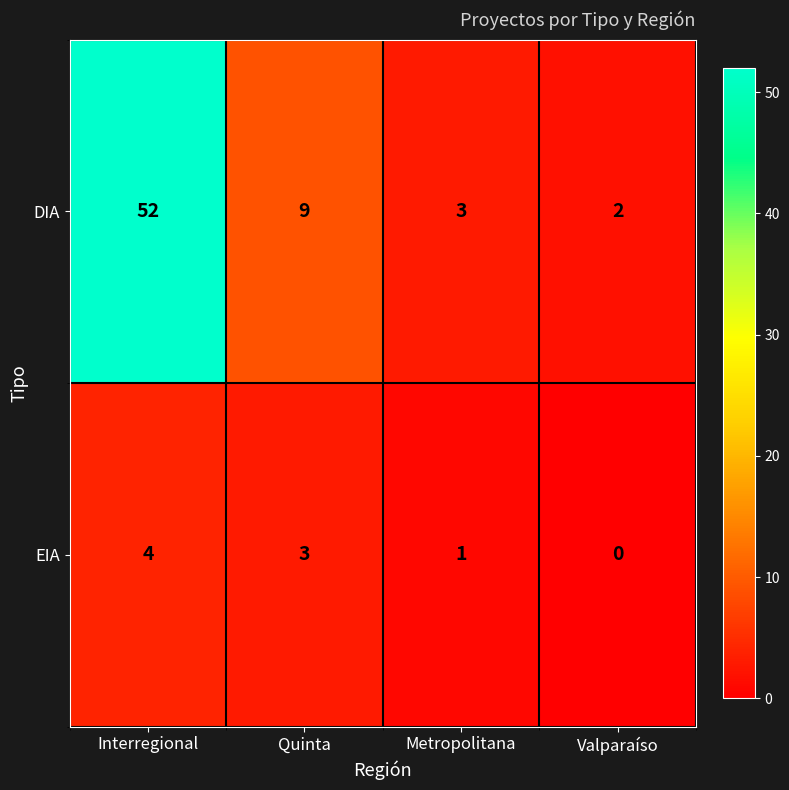

What is the sum of the DIA values at Valparaíso and Metropolitana?

5